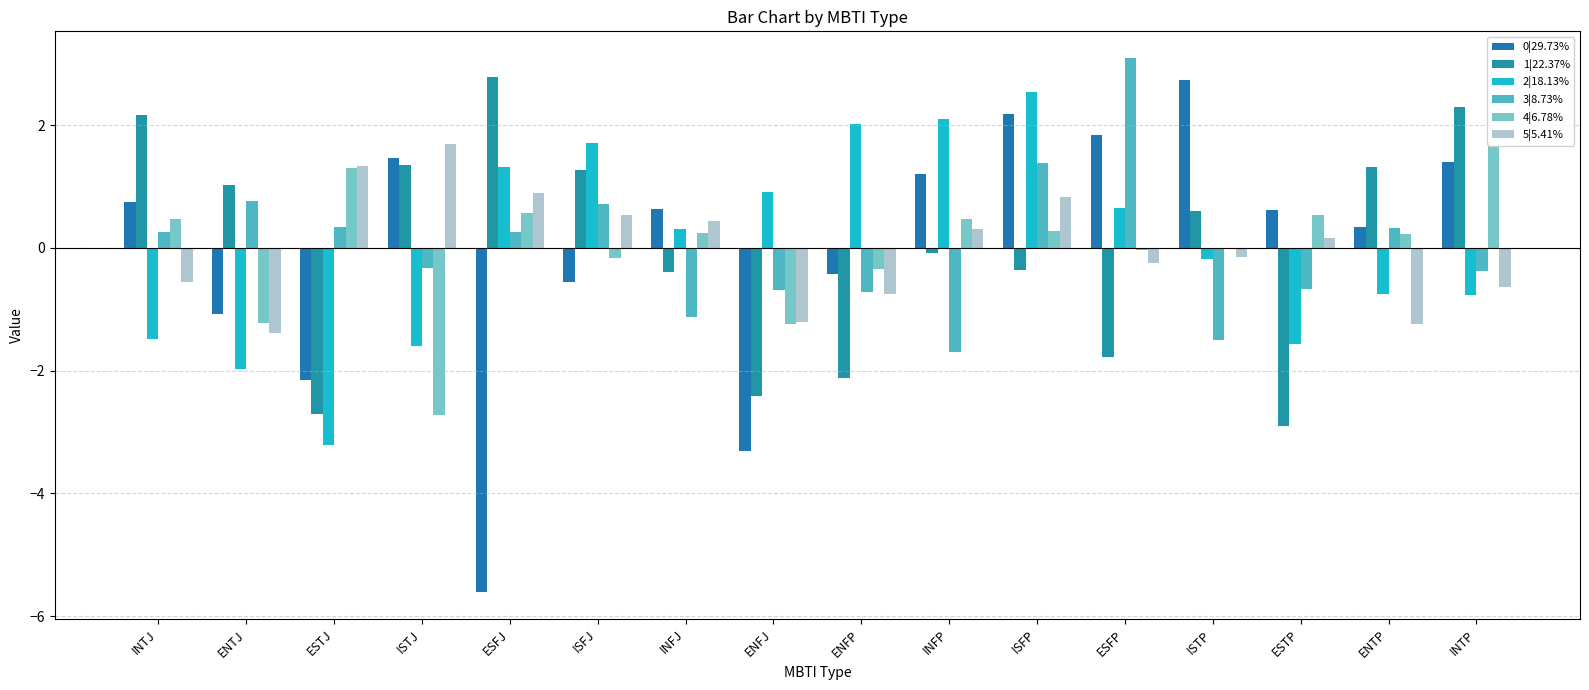

Where is 4|6.78% nearest to the value 0?

ISTP